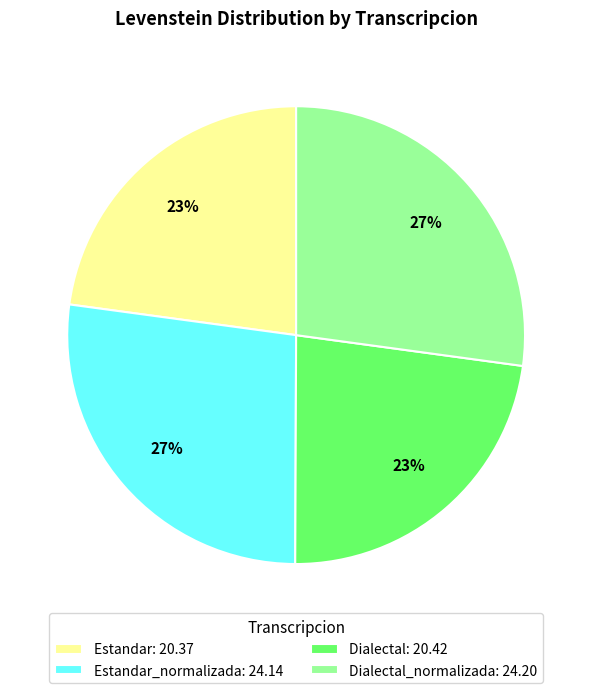

True or false: Estandar_normalizada: 24.14 accounts for 27% of the total.

True